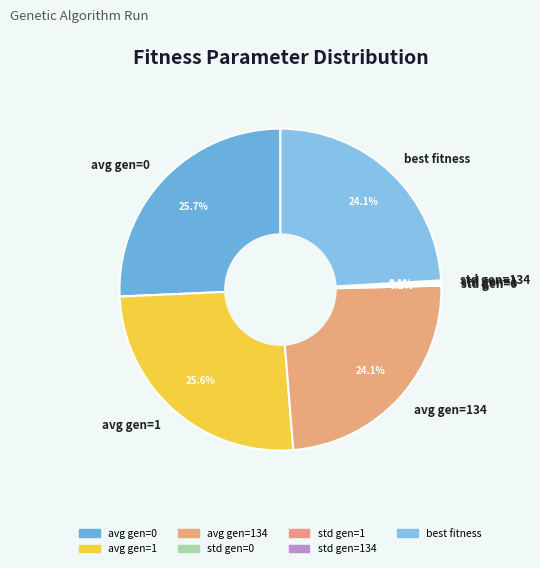

Is there any slice that represents more than half of the pie?

No